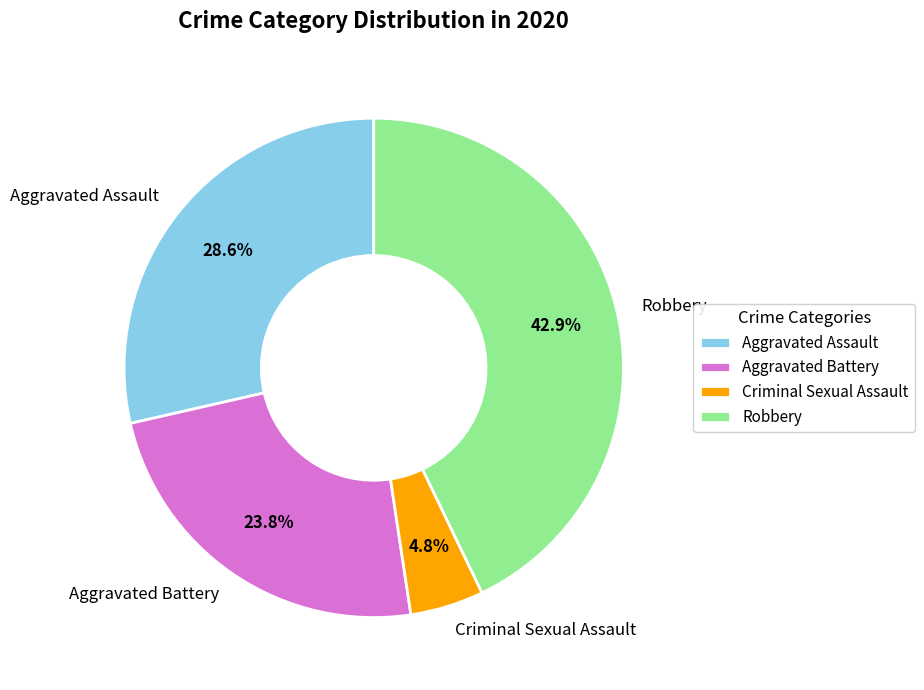

To the nearest percent, what is the combined percentage of Aggravated Battery and Criminal Sexual Assault?

29%